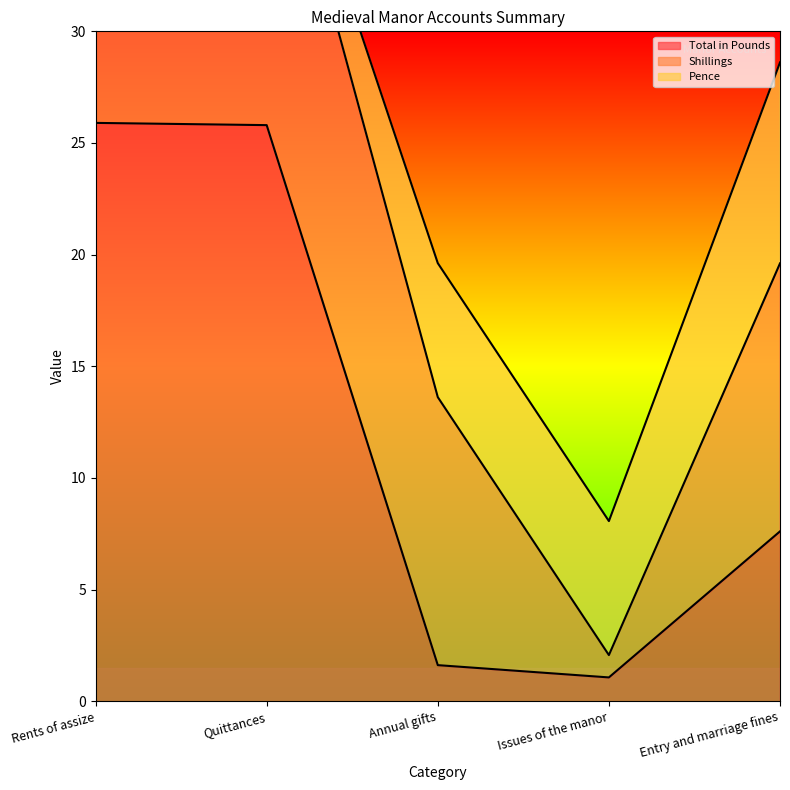

Rank the categories by Shillings value from highest to lowest.

Rents of assize, Quittances, Annual gifts, Entry and marriage fines, Issues of the manor